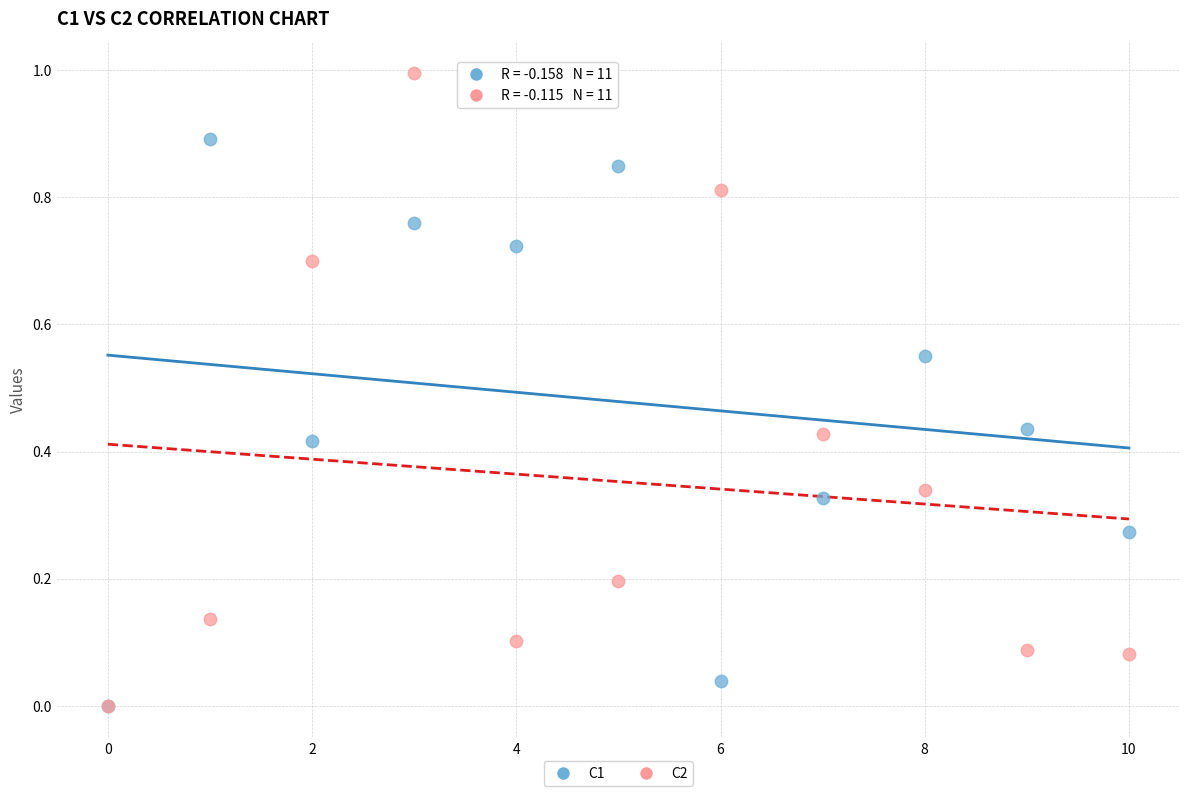

Which series contains the highest Y value?

C2